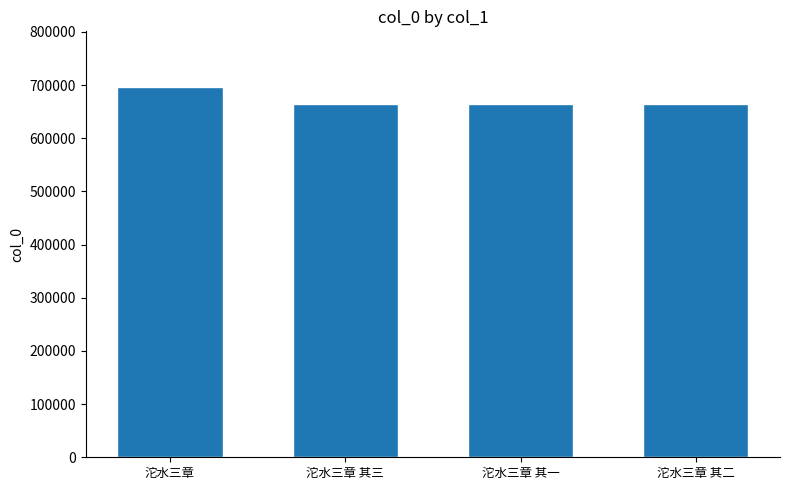

At which label is the value closest to 681046?

沱水三章 其三